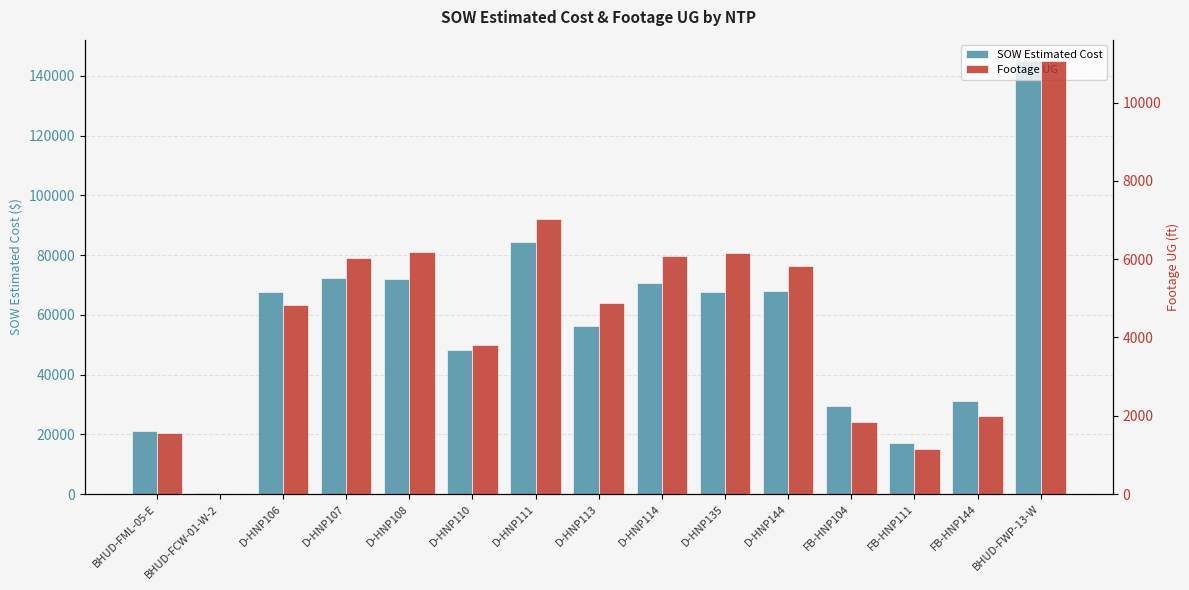

List the series in order of their peak value, lowest first.

Footage UG, SOW Estimated Cost